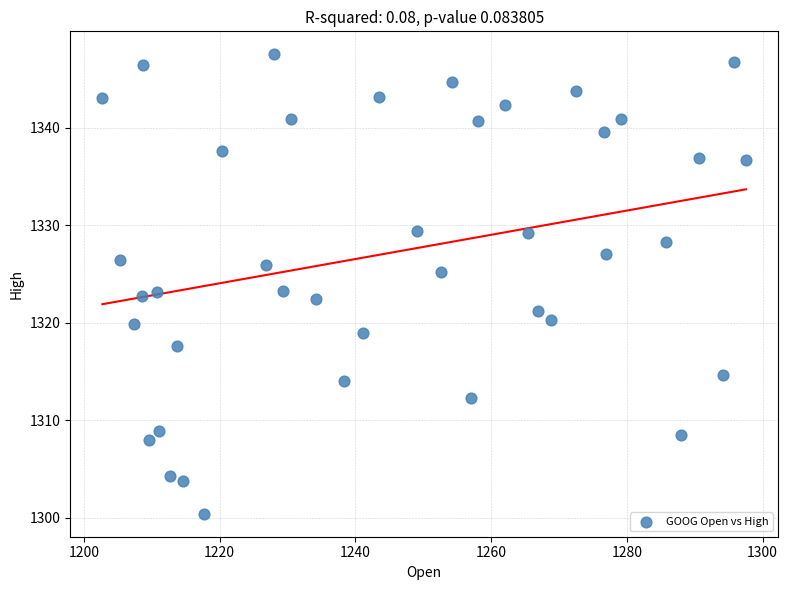

What is the range of Y values (max minus min)?

47.1